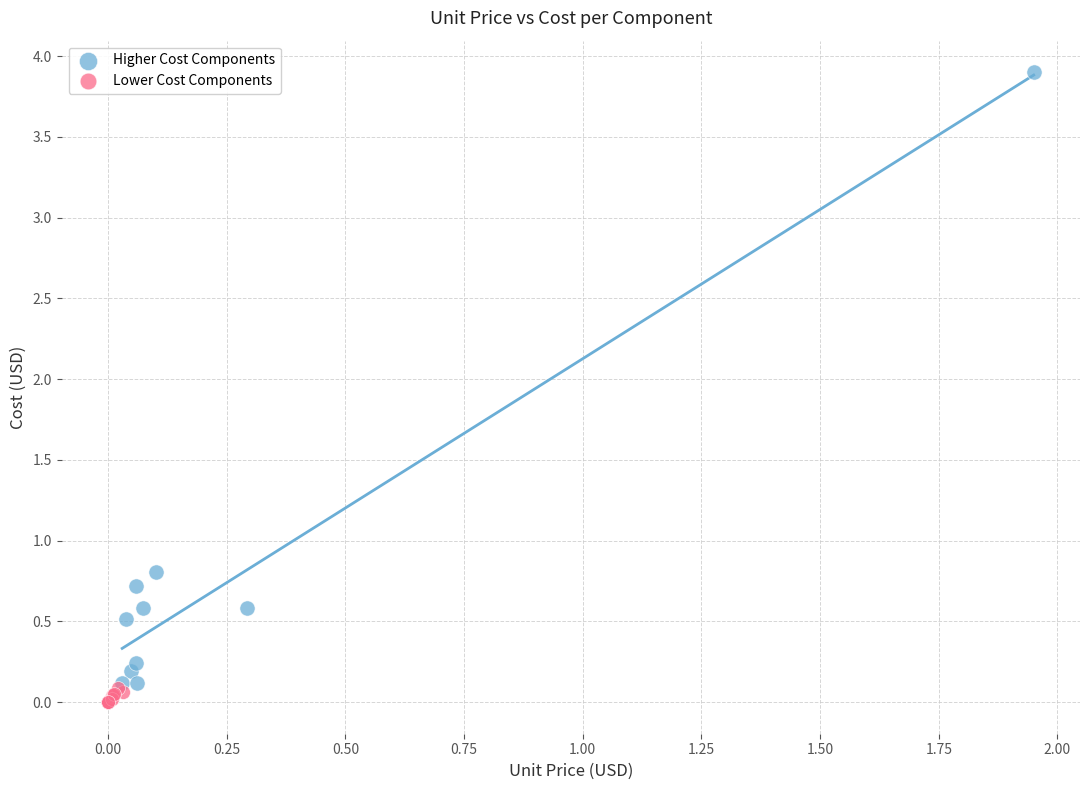

Which series has the widest spread of Y values?

Higher Cost Components